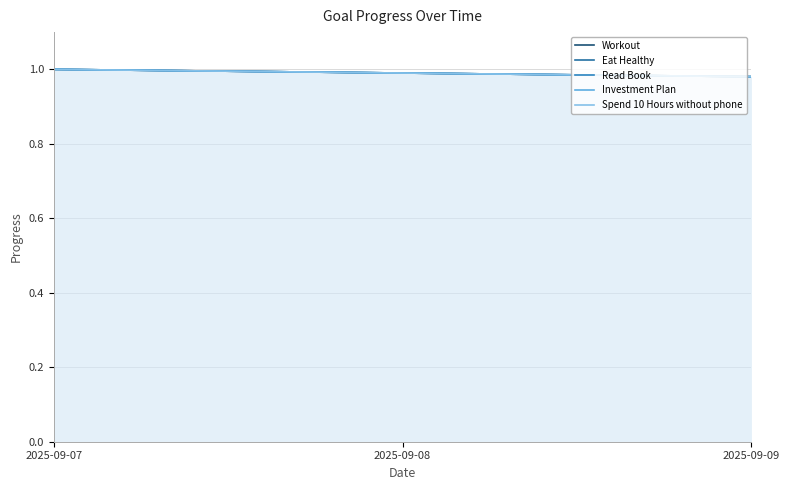

What is the maximum value shown in the chart?

1.0